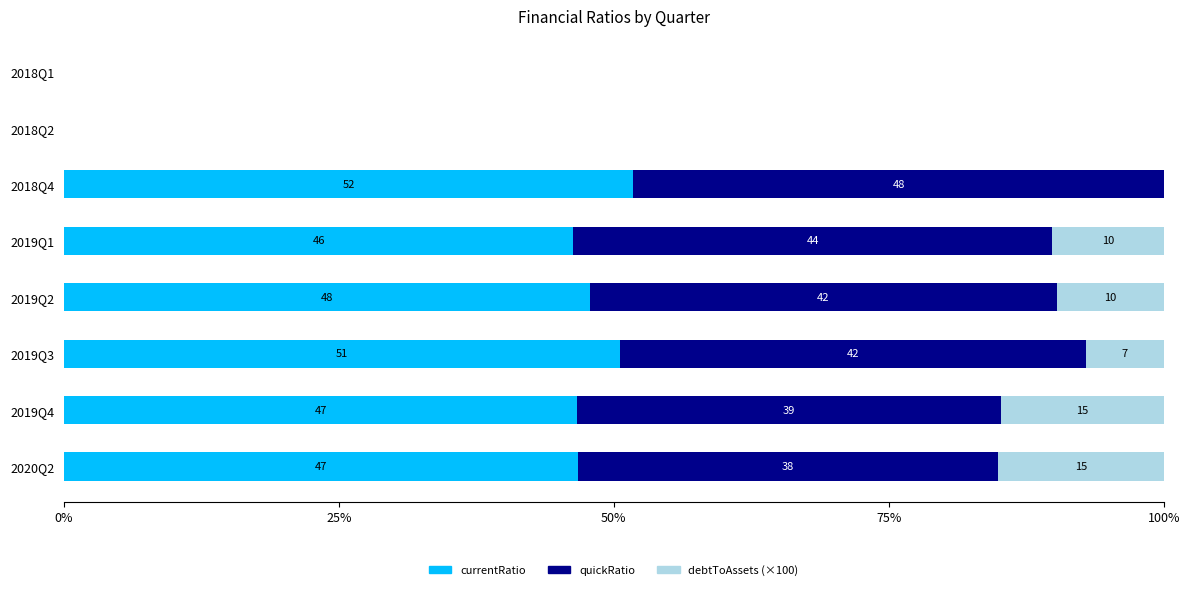

What are all the series names shown in the legend?

currentRatio, quickRatio, debtToAssets (×100)